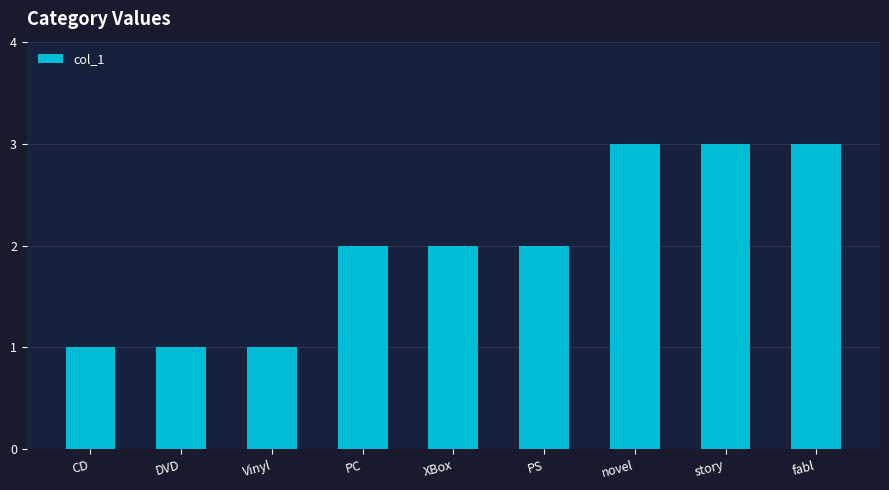

Between CD and XBox, which is larger?

XBox